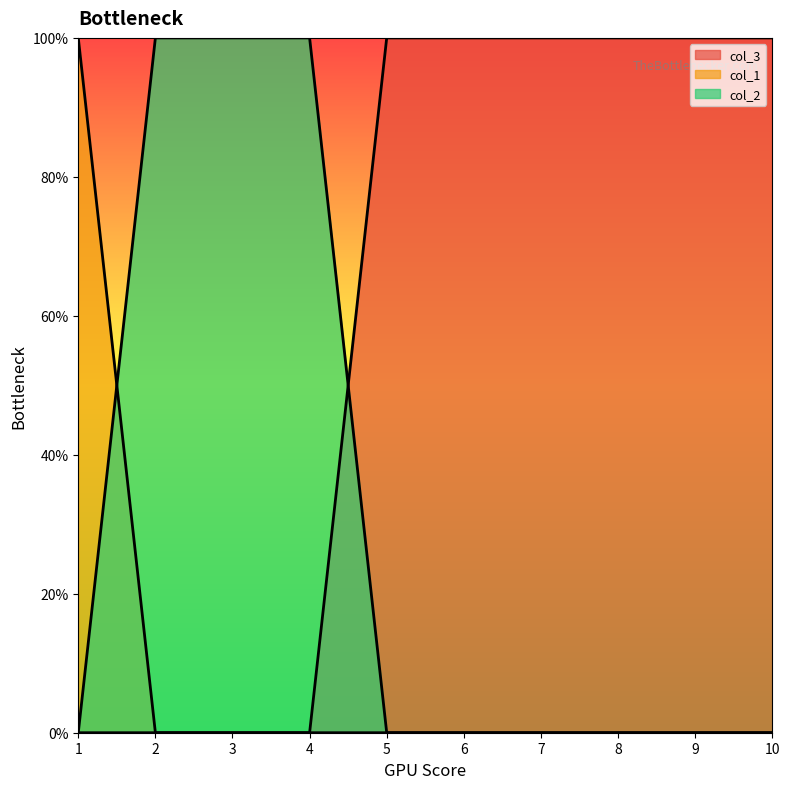

Rank the categories by col_1 value from lowest to highest.

2, 3, 4, 5, 6, 7, 8, 9, 10, 1